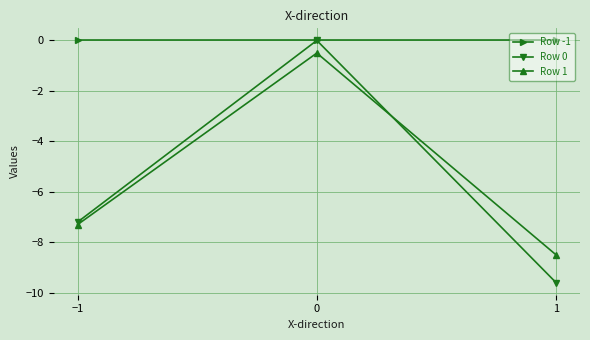

Is the value of Row 1 at −1 greater than the value of Row -1 at 1?

No